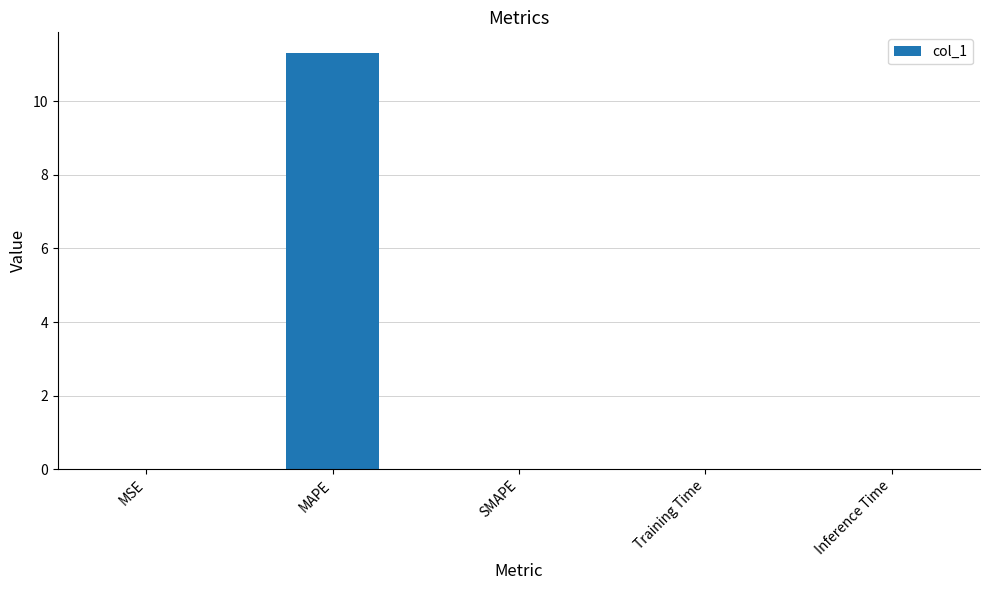

Which category has the highest value across all series?

MAPE